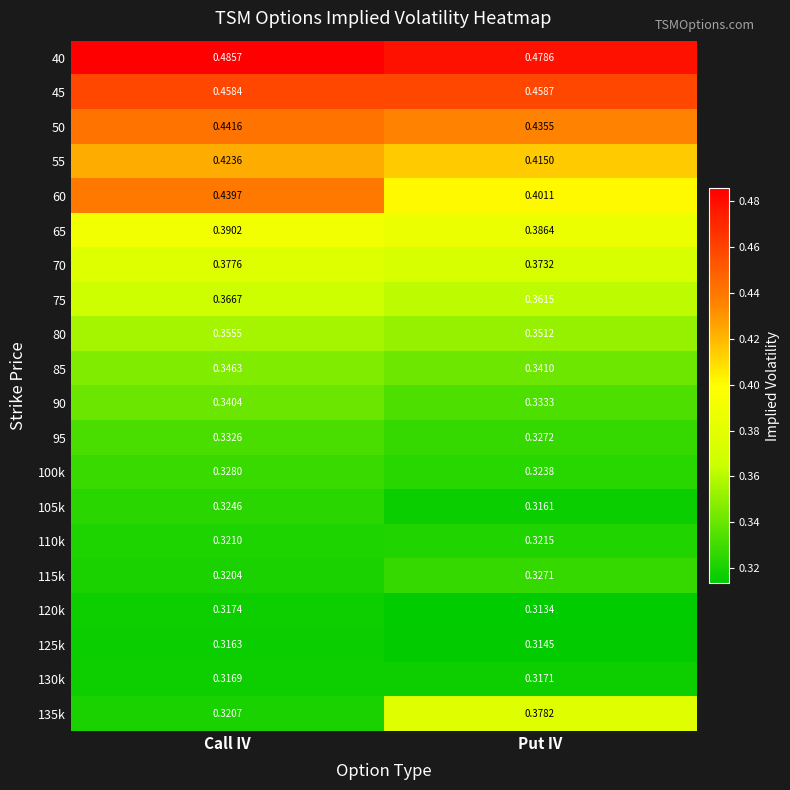

Rank the categories by 45 value from highest to lowest.

Put IV, Call IV